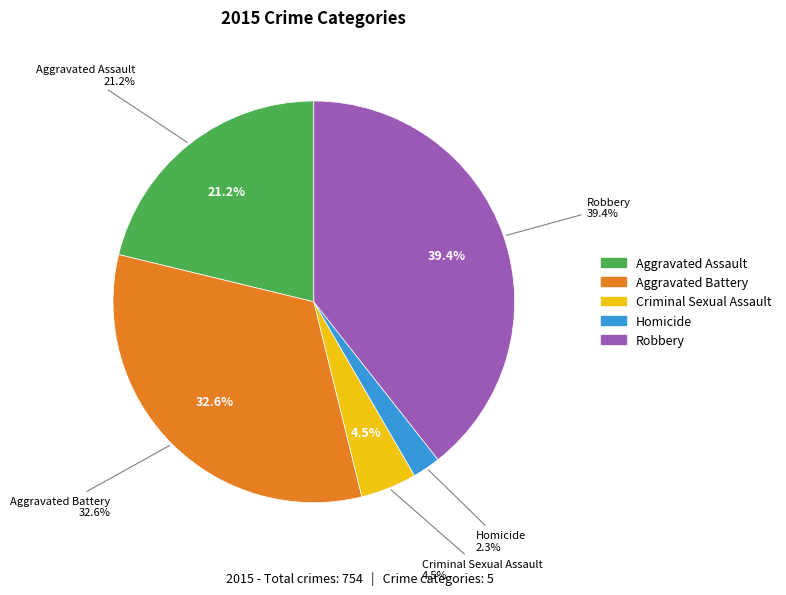

Is it true that Aggravated Battery is 46% of the pie?

False